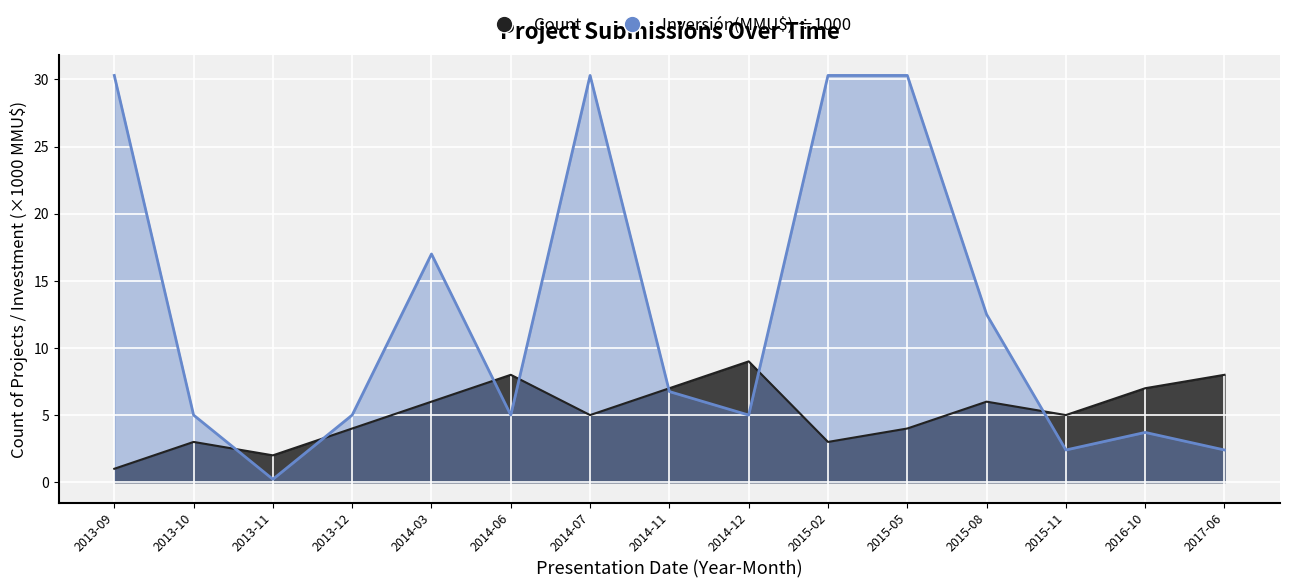

At 2016-10, list the series in order from largest to smallest.

Count, Inversión(MMU$)